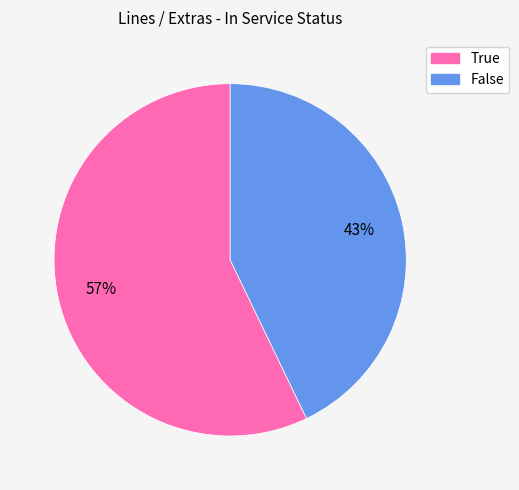

Approximately how many times larger is the value at True compared to False?

1.3